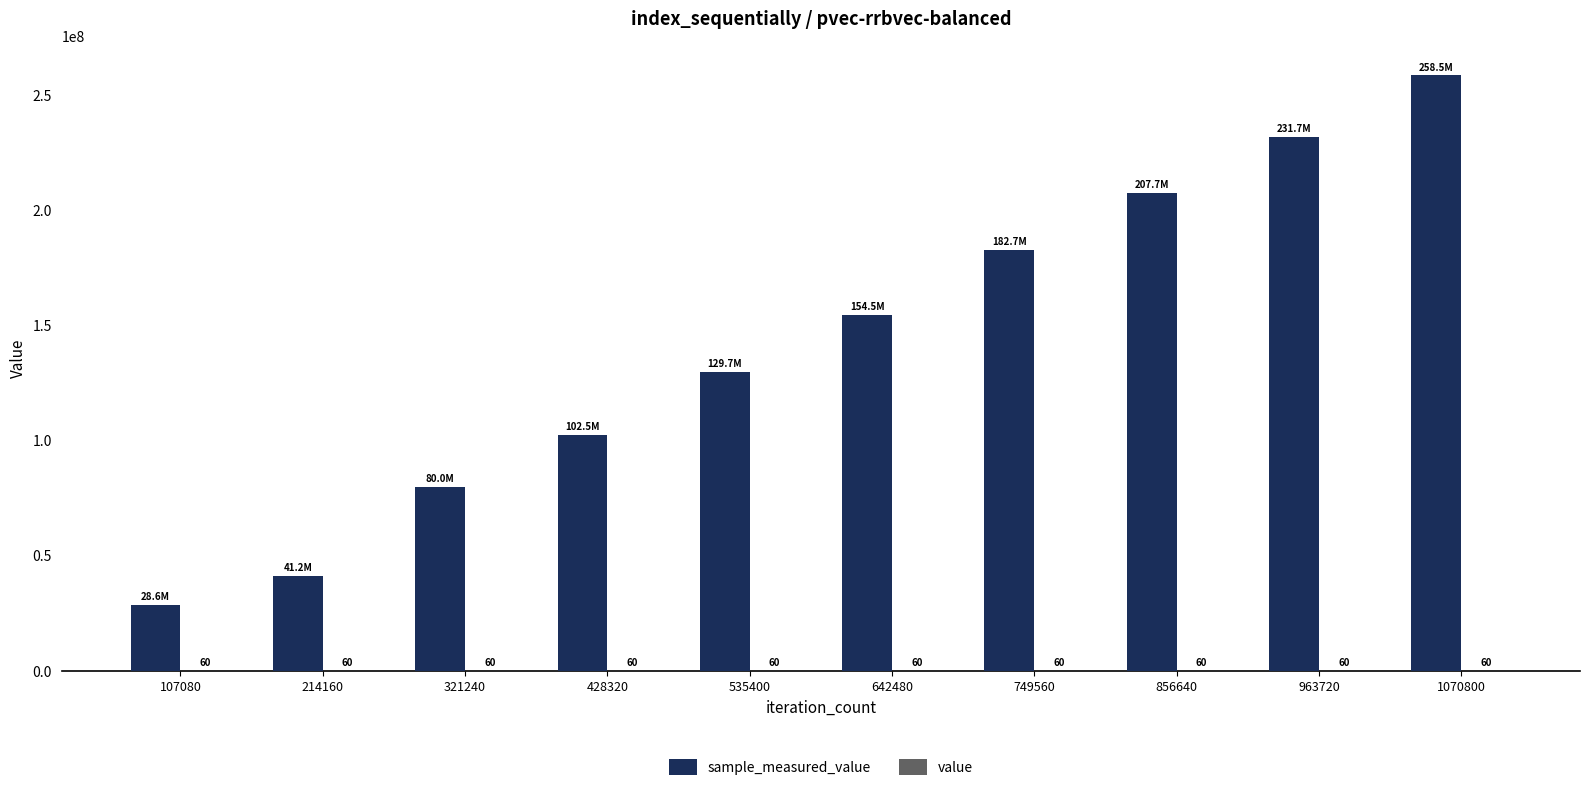

At which category is the sum across all series the highest?

1070800